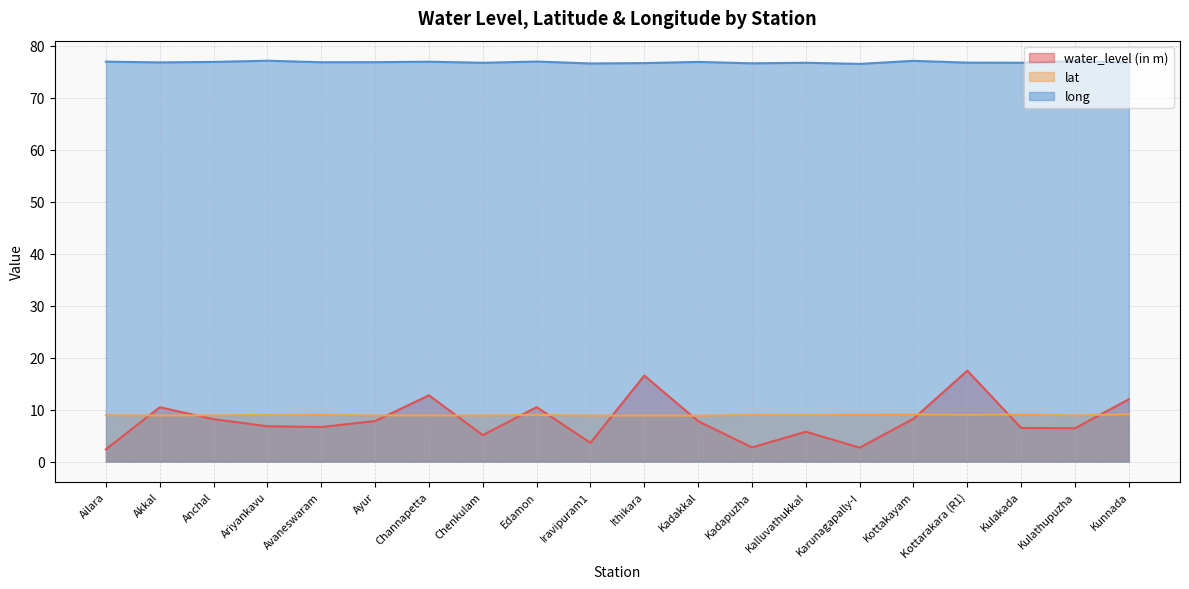

Which series has the largest total across all categories?

long